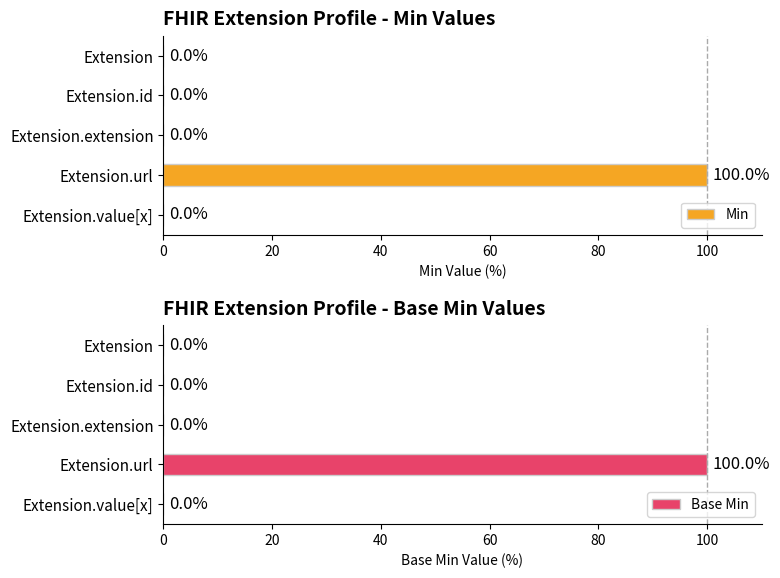

Which category has the highest value in the Min series?

Extension.url